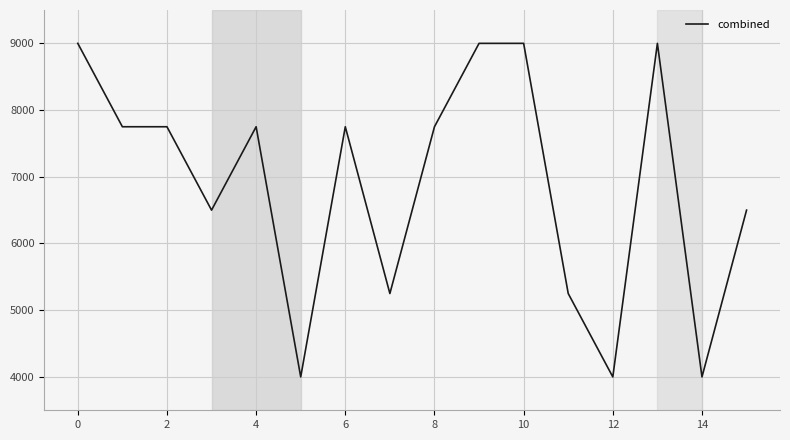

What is the maximum value shown in the chart?

9000.0